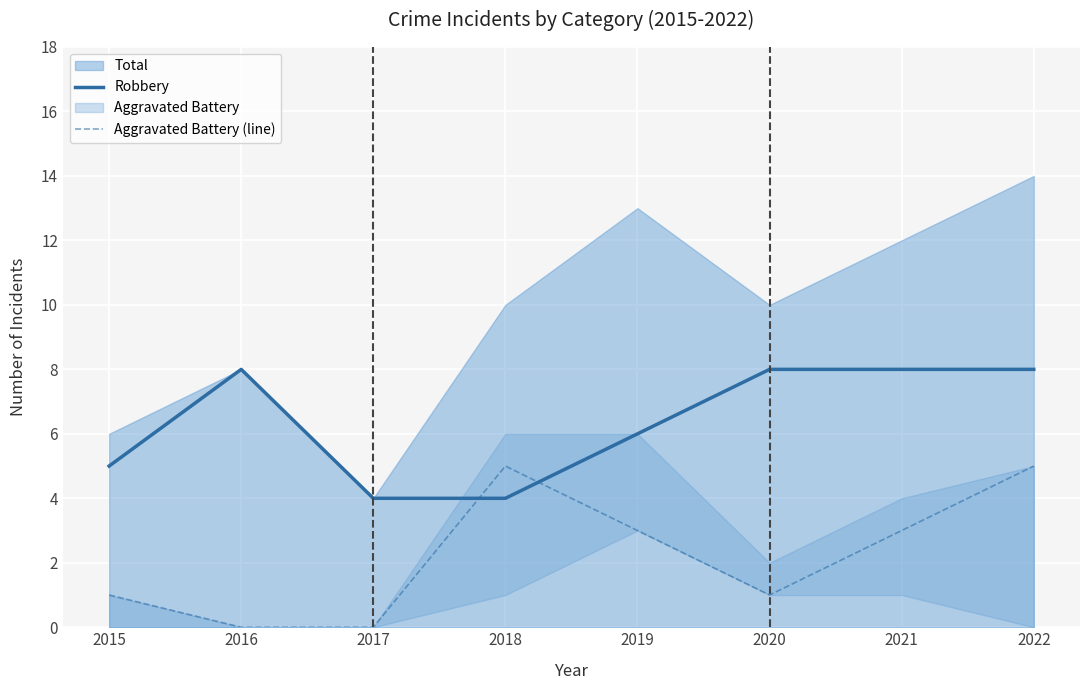

Is the value of Aggravated Battery (line) at 2022 greater than the value of Robbery at 2021?

No